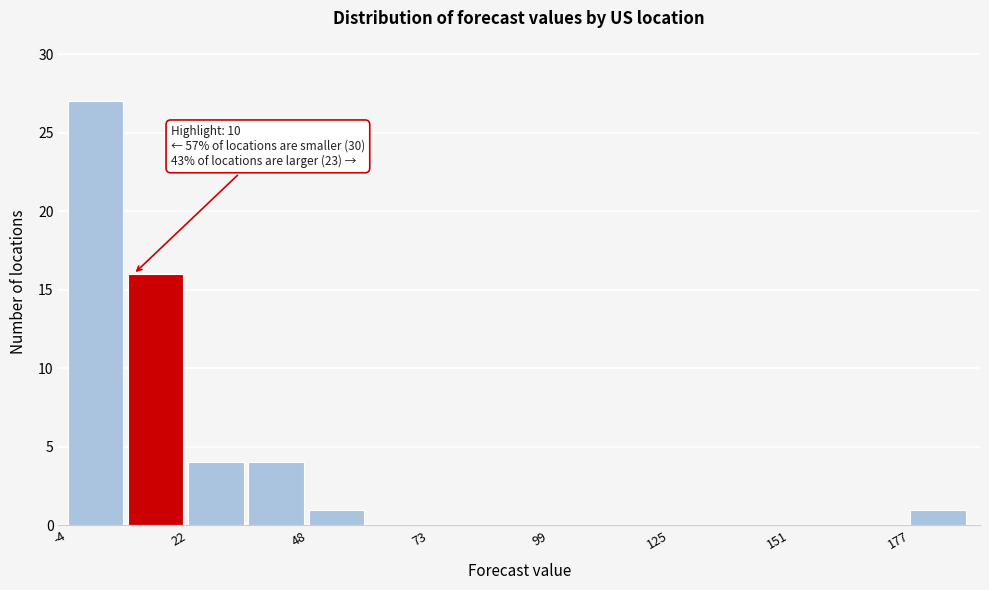

Read against the x-axis, roughly where is the centre of the tallest bar?

0